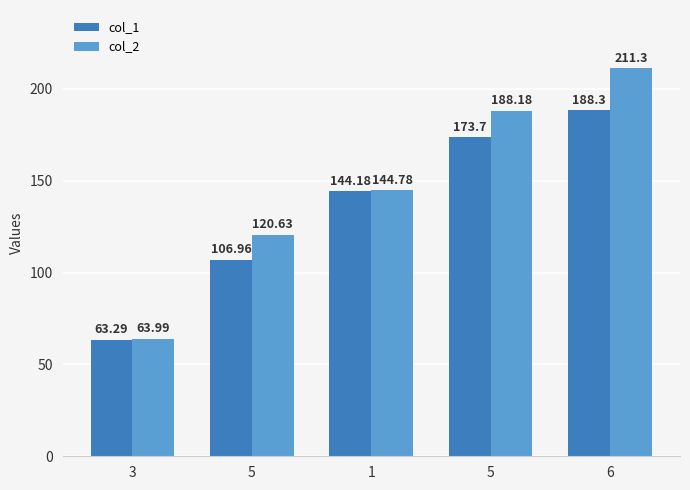

Reading left to right, extract all data points from this chart.

col_1: 3=63.3	5=107.0	1=144.2	5=173.7	6=188.3
col_2: 3=64.0	5=120.6	1=144.8	5=188.2	6=211.3